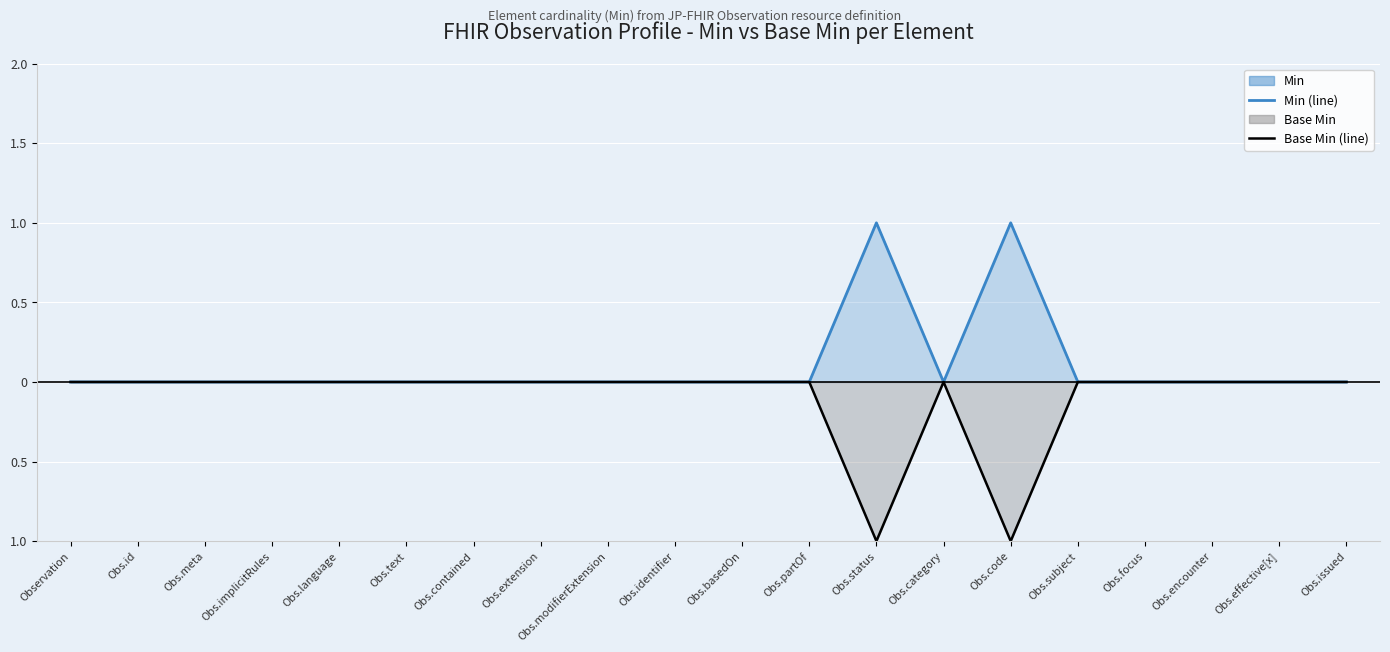

Reading left to right, extract all data points from this chart.

Min (line): Observation=0	Obs.id=0	Obs.meta=0	Obs.implicitRules=0	Obs.language=0	Obs.text=0	Obs.contained=0	Obs.extension=0	Obs.modifierExtension=0	Obs.identifier=0	Obs.basedOn=0	Obs.partOf=0	Obs.status=1	Obs.category=0	Obs.code=1	Obs.subject=0	Obs.focus=0	Obs.encounter=0	Obs.effective[x]=0	Obs.issued=0
Base Min (line): Observation=0	Obs.id=0	Obs.meta=0	Obs.implicitRules=0	Obs.language=0	Obs.text=0	Obs.contained=0	Obs.extension=0	Obs.modifierExtension=0	Obs.identifier=0	Obs.basedOn=0	Obs.partOf=0	Obs.status=-1	Obs.category=0	Obs.code=-1	Obs.subject=0	Obs.focus=0	Obs.encounter=0	Obs.effective[x]=0	Obs.issued=0